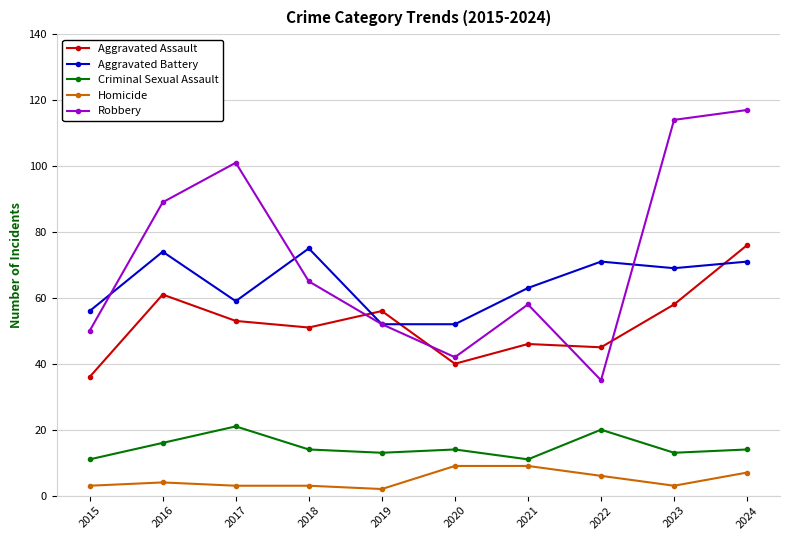

Which category has the lowest value in the Robbery series?

2022